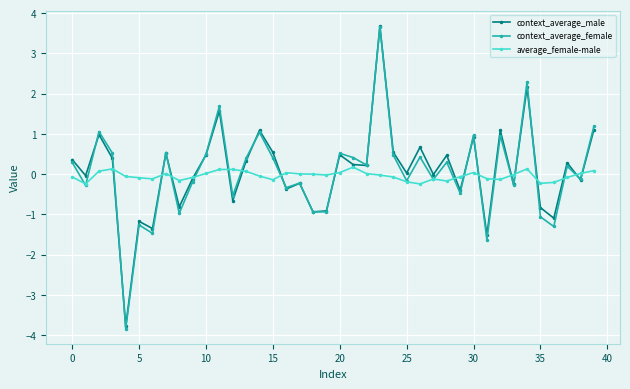

What is the greatest value displayed?

3.7